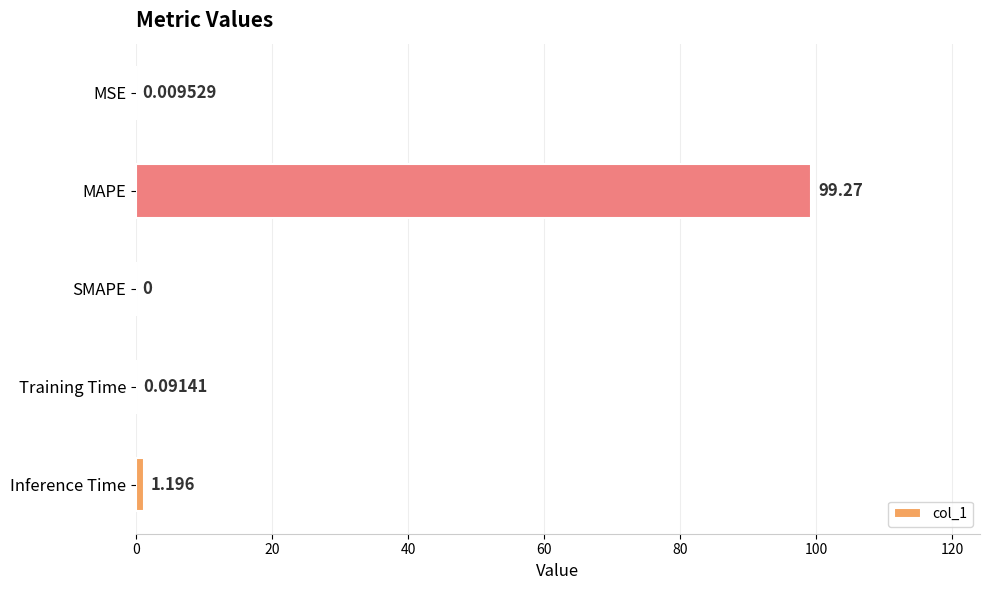

How many values exceed 0?

4